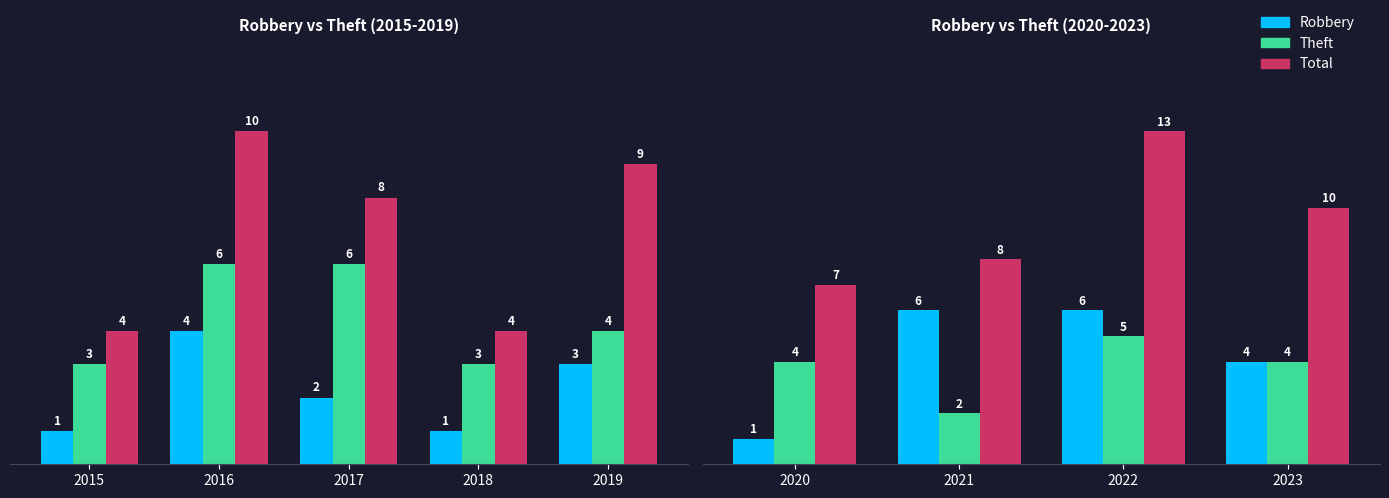

What is the average value of the Theft series?

4